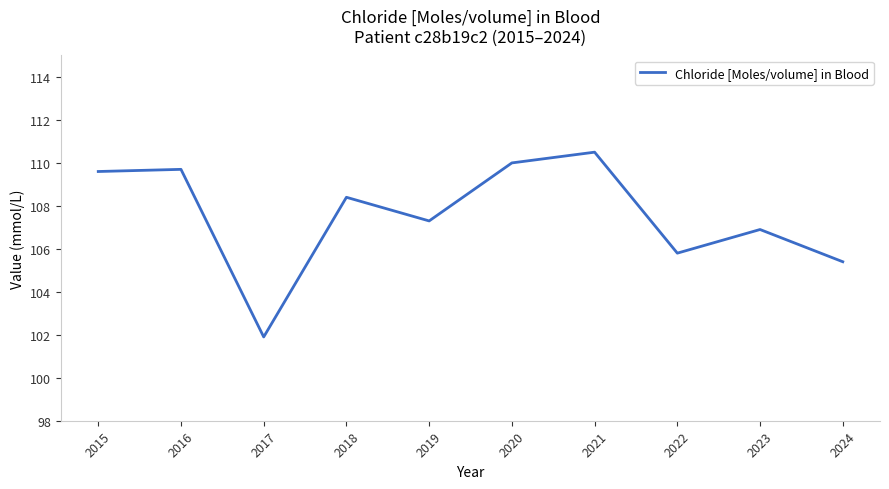

What is the difference between the values at 2020 and 2023?

3.1